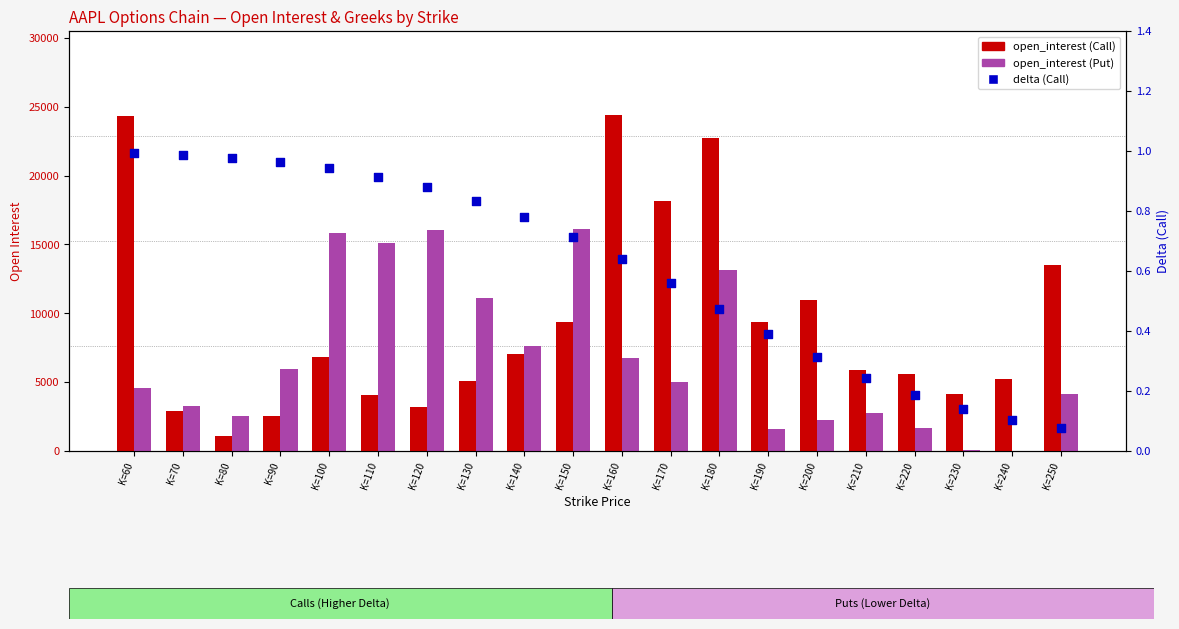

Which series has the largest total across all categories?

open_interest (Call)